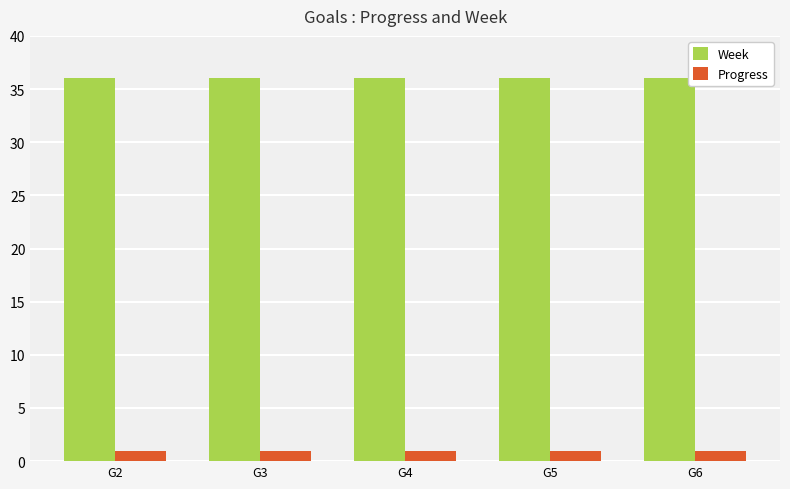

What is the sum of all Progress values?

4.8